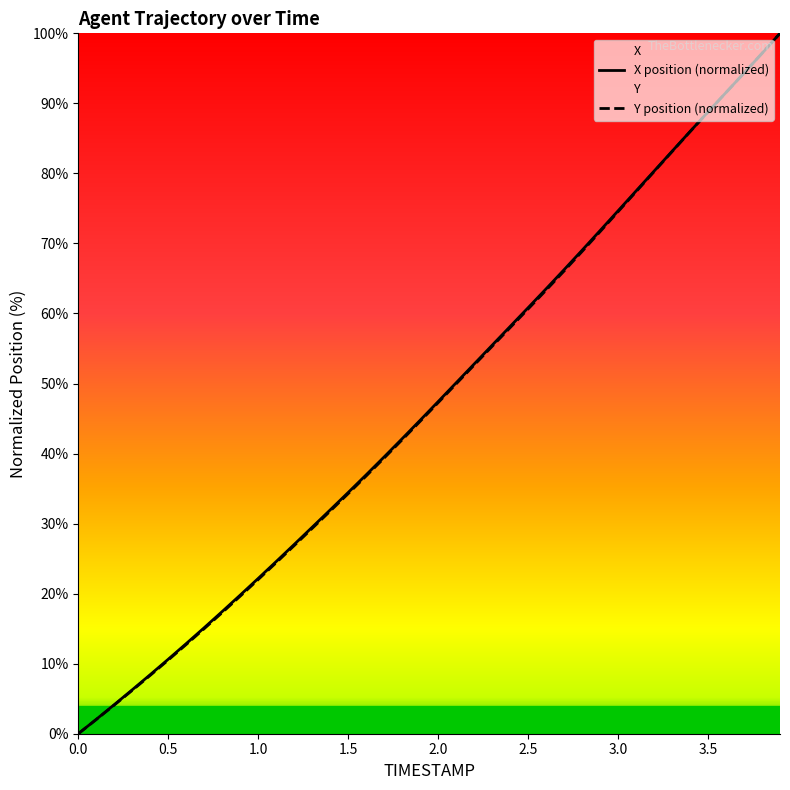

What position from the left is 1.9?

20